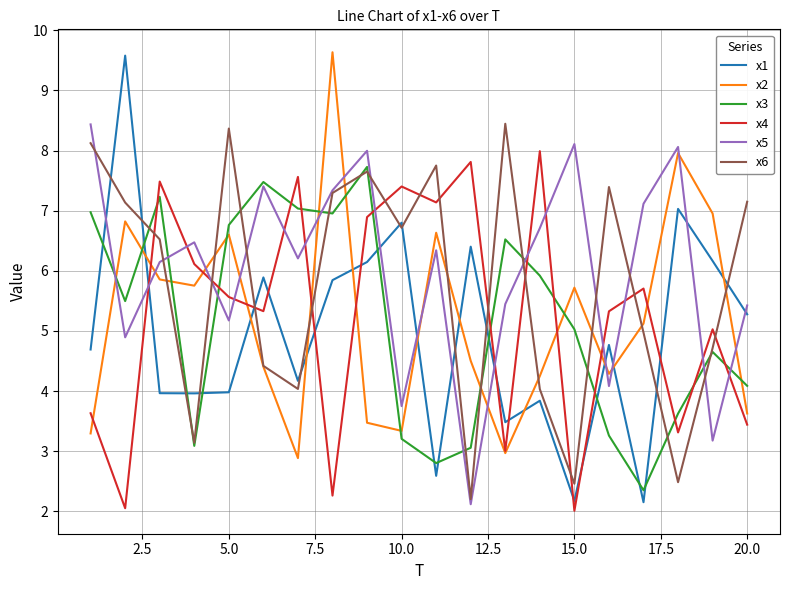

True or false: x4 and x5 intersect in this chart.

True